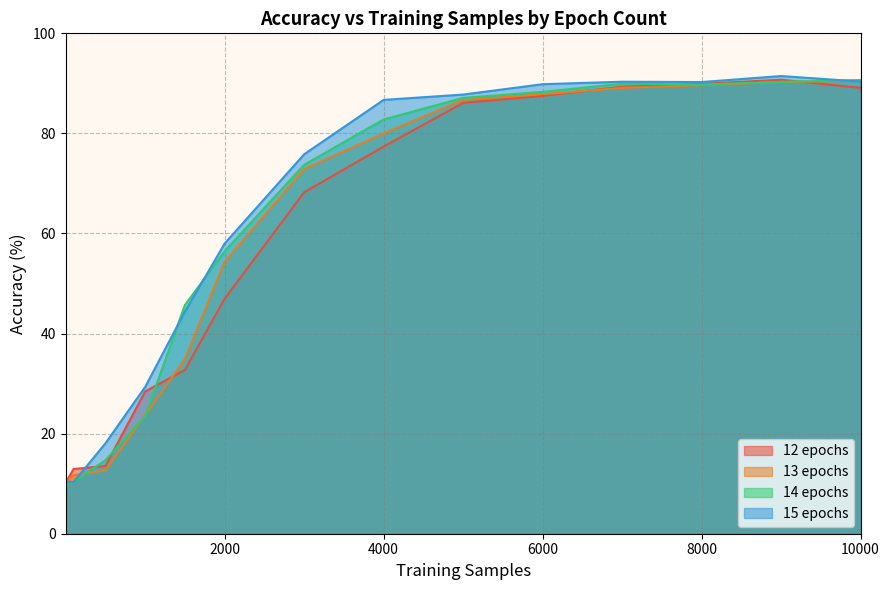

What is the minimum value for 13 epochs?

10.3